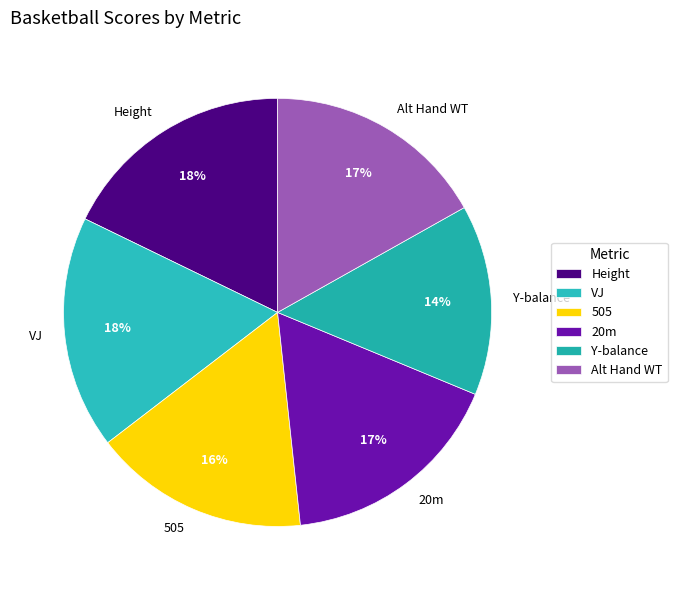

To the nearest percent, what is the combined percentage of VJ and 505?

34%